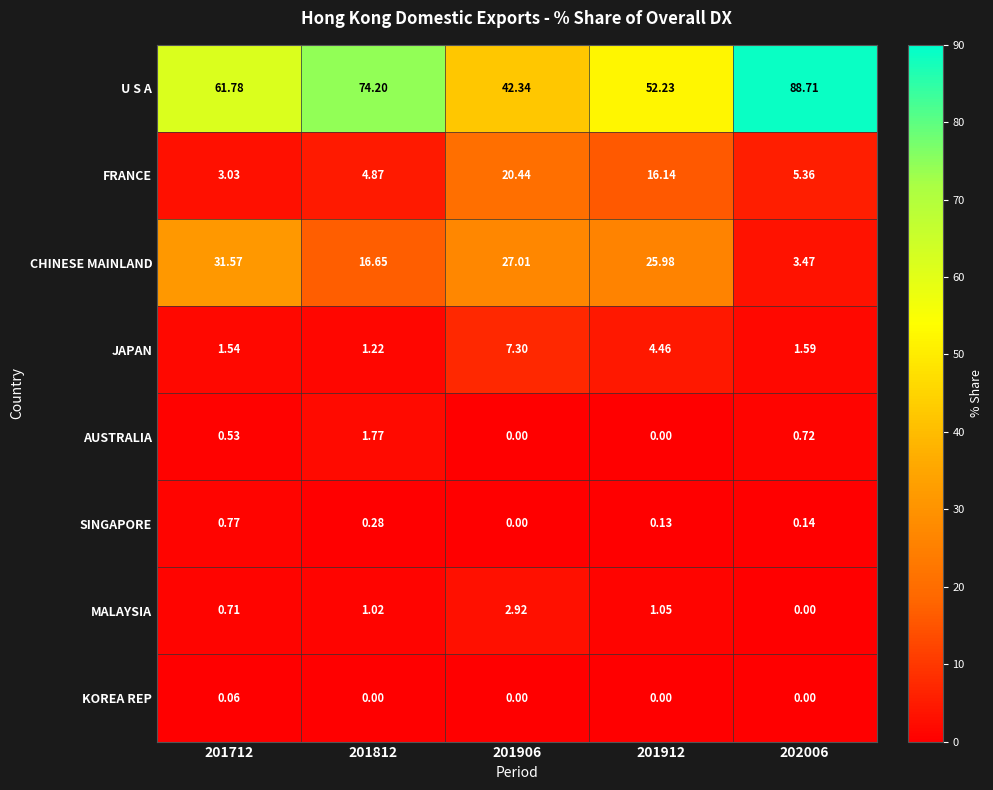

Which series changed the most between 201812 and 201912?

U S A